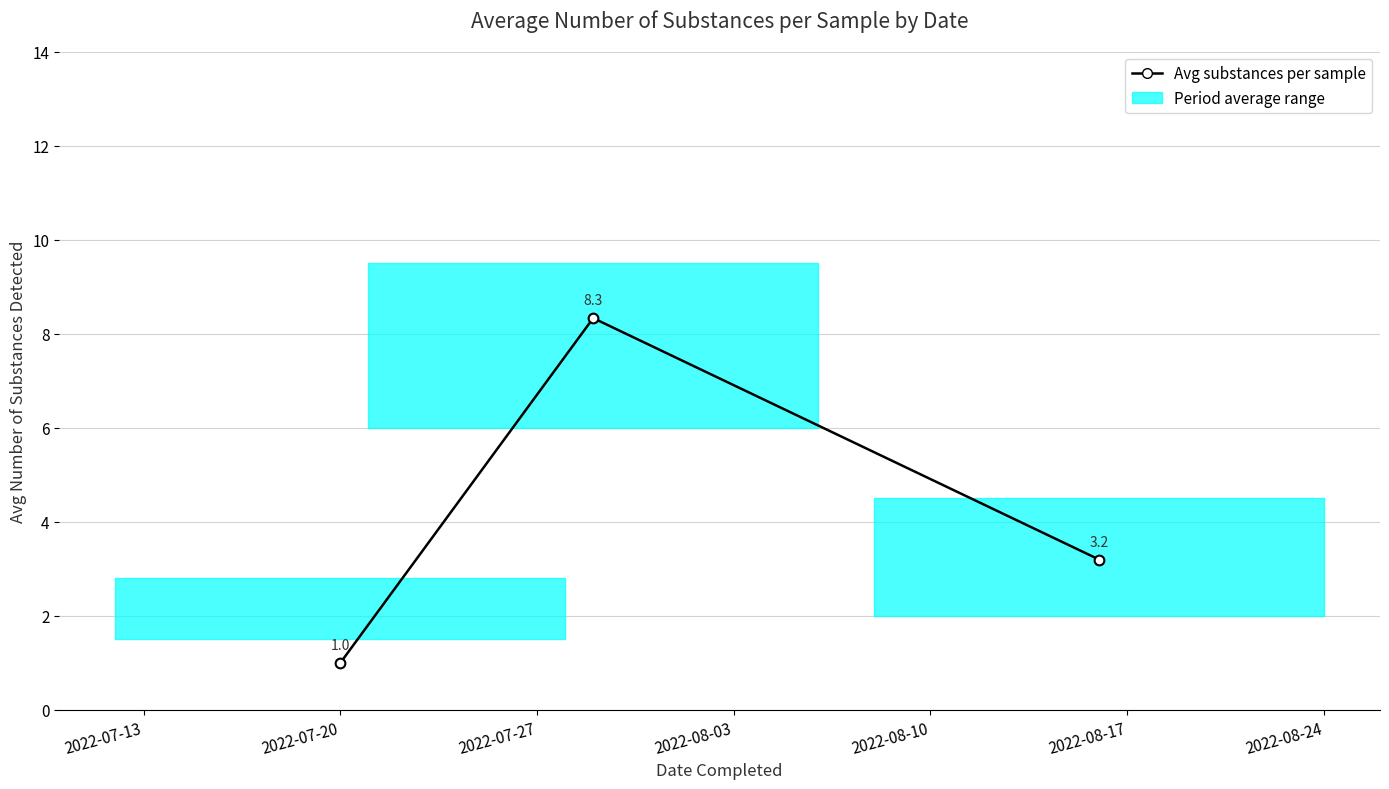

Does the chart display data point markers on the line(s)?

Yes